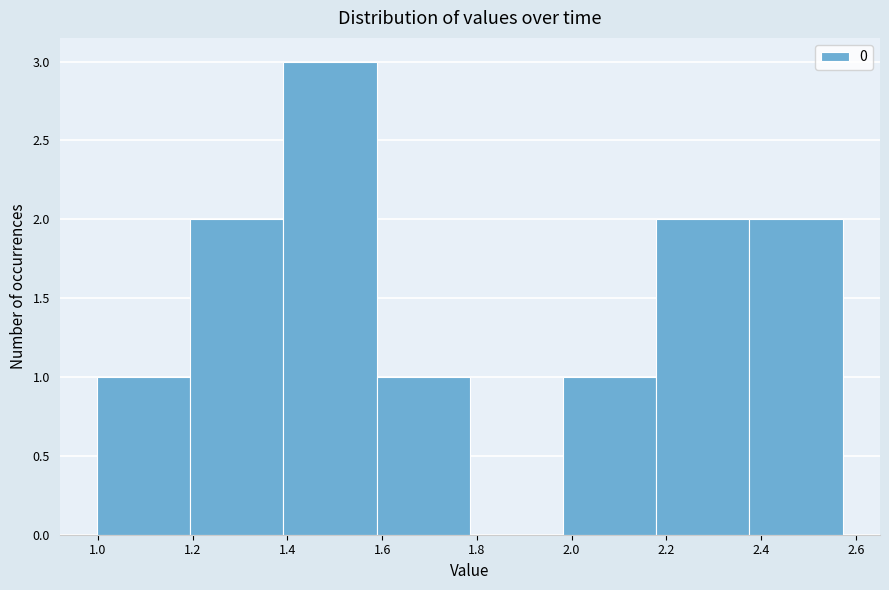

How tall is the bar that spans 1.58 to 1.78 on the x-axis? Neither the bar edges nor the heights are printed on the chart, so give them approximately, as read against the axes.

1